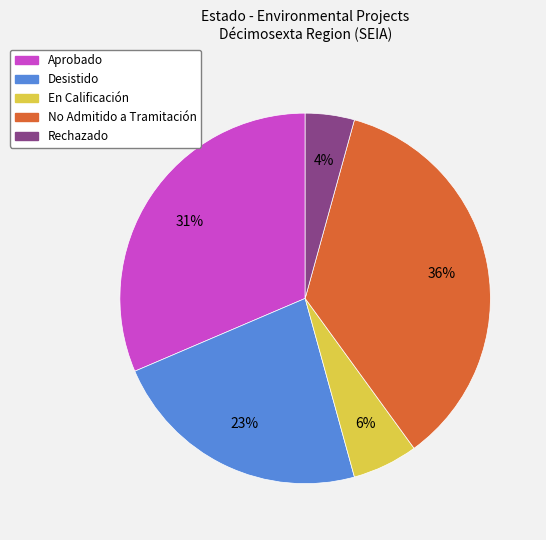

Rank the categories by value from highest to lowest.

No Admitido a Tramitación, Aprobado, Desistido, En Calificación, Rechazado